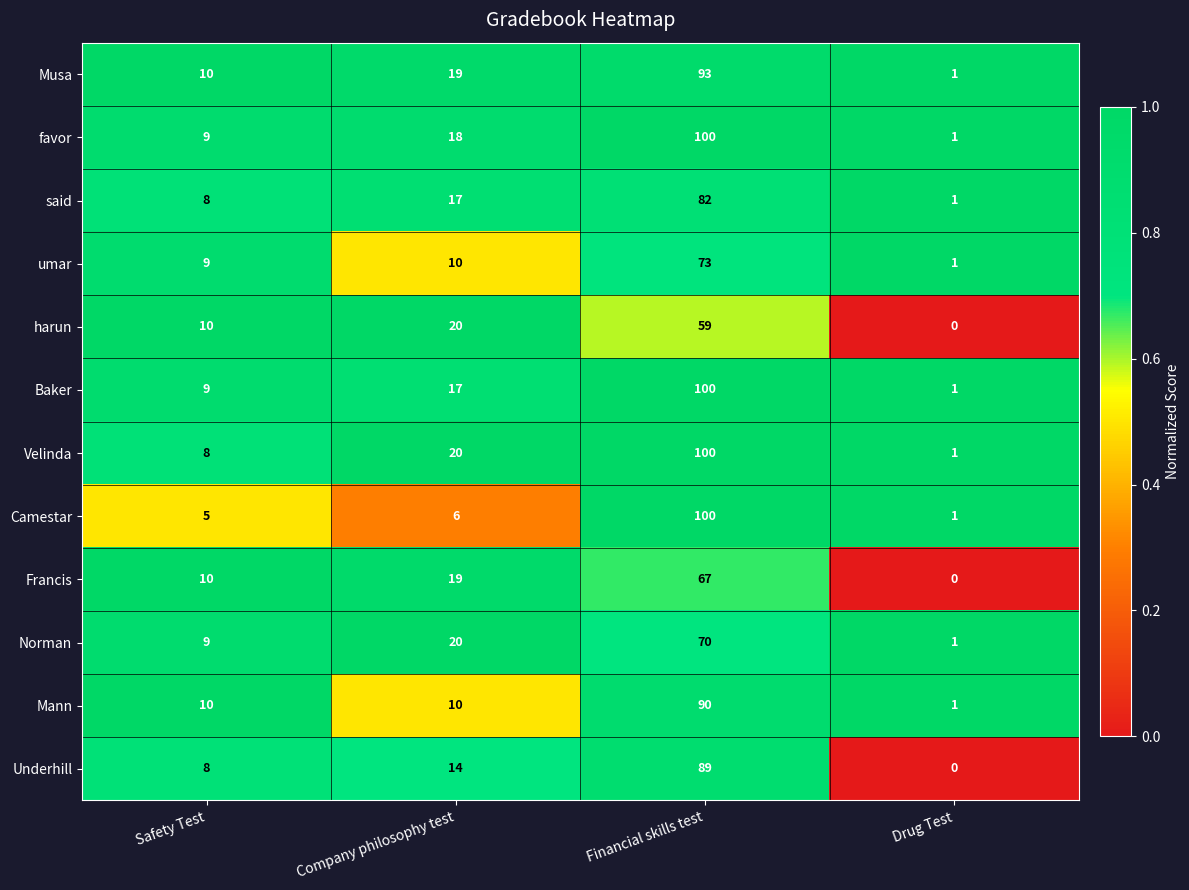

Which category has the lowest value in the Underhill series?

Drug Test